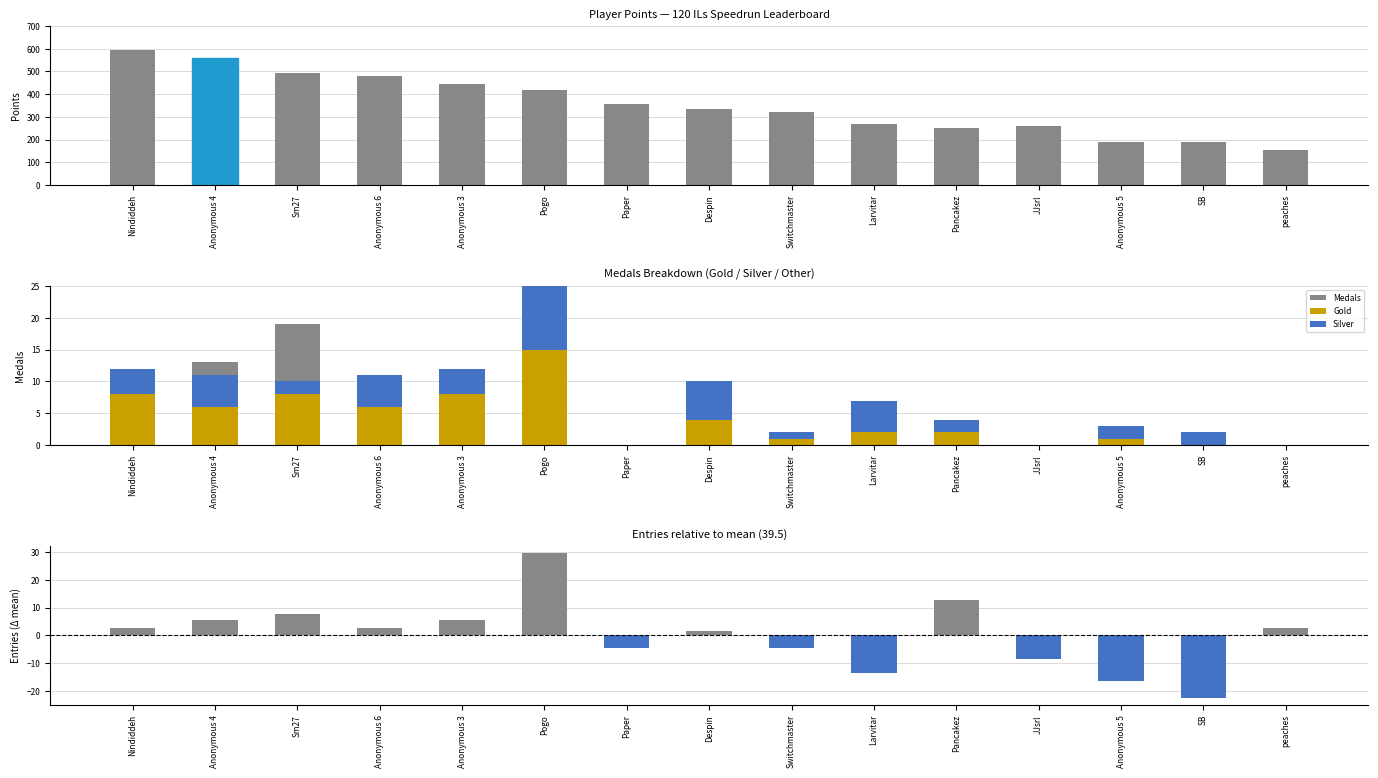

Which category has the highest value across all series?

Nindiddeh